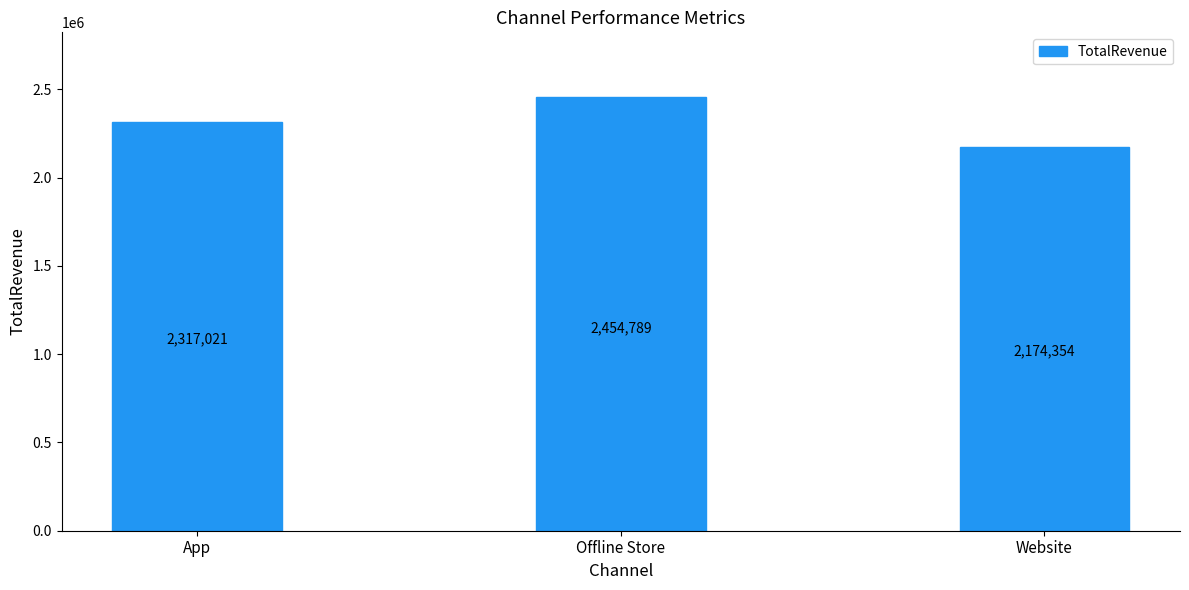

Count the values in the range 2174354 to 2454789.

3